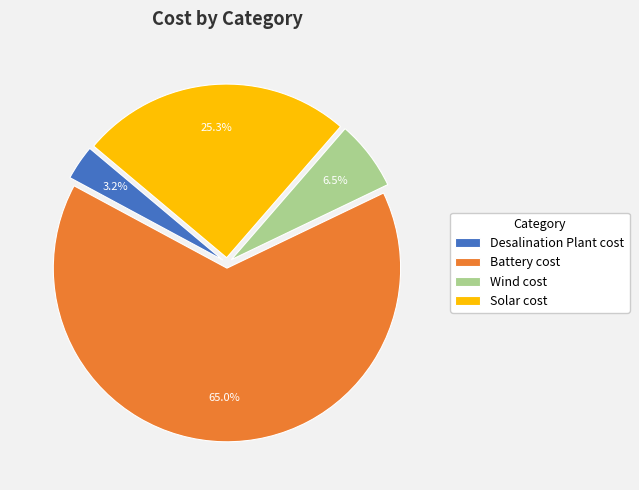

How much of the chart is everything except Wind cost?

93.5%